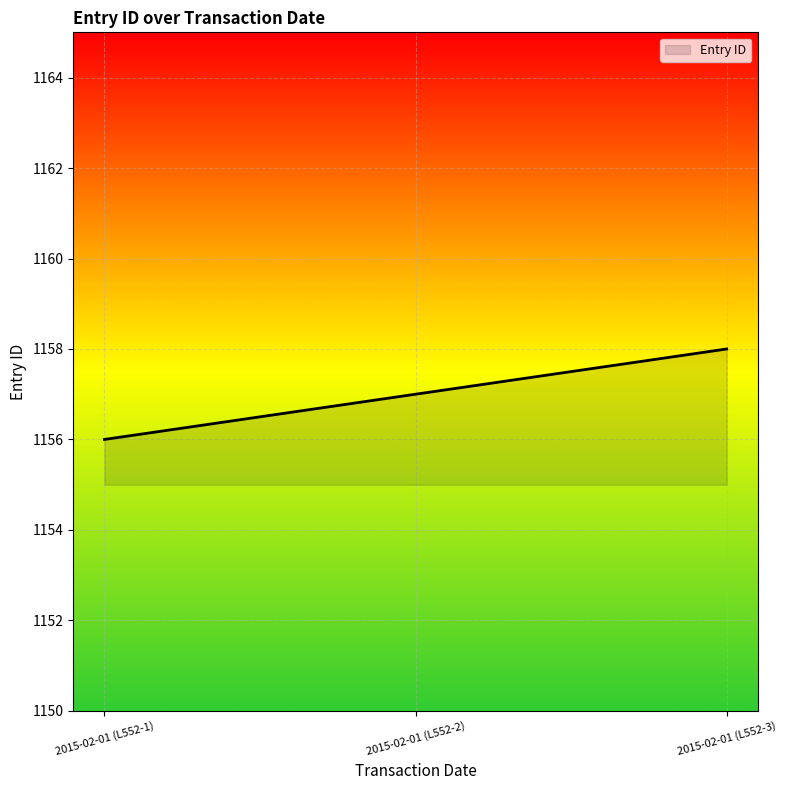

What is the average value?

1157